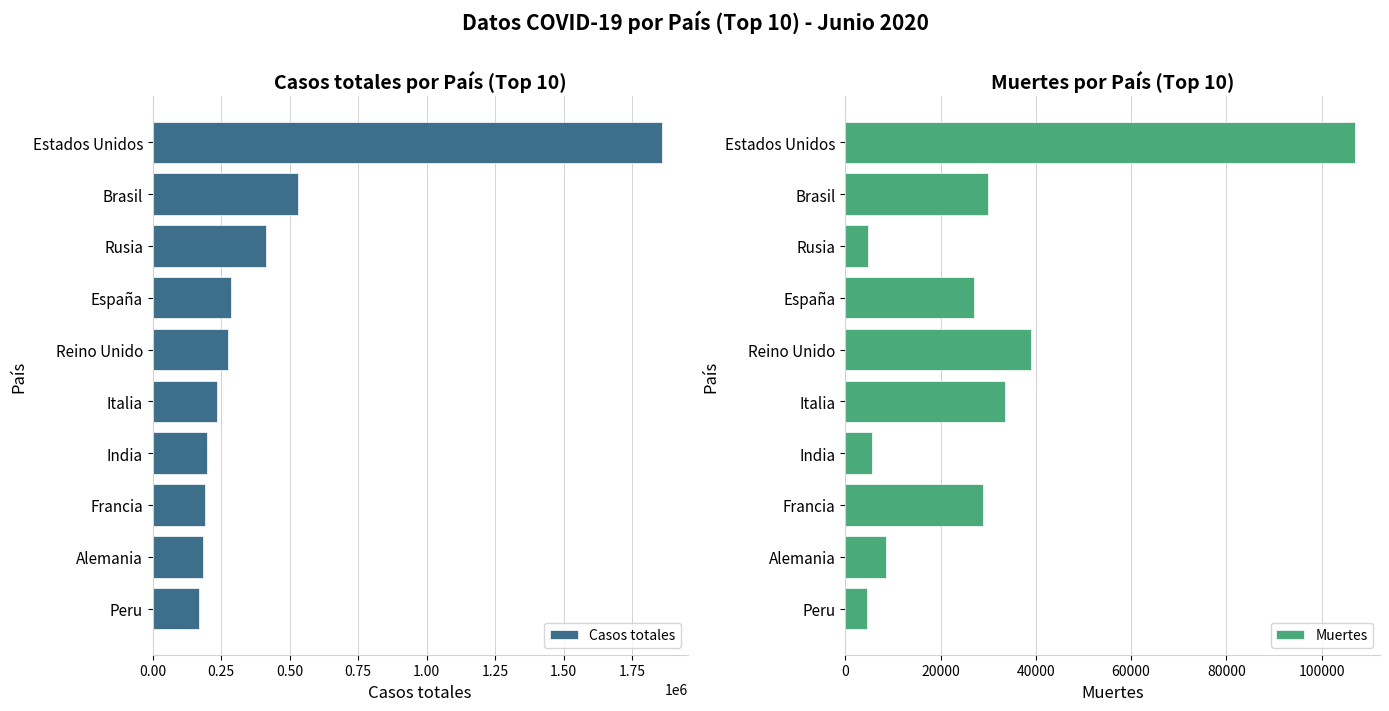

What is the difference between the maximum and minimum values in the Casos totales series?

1689284